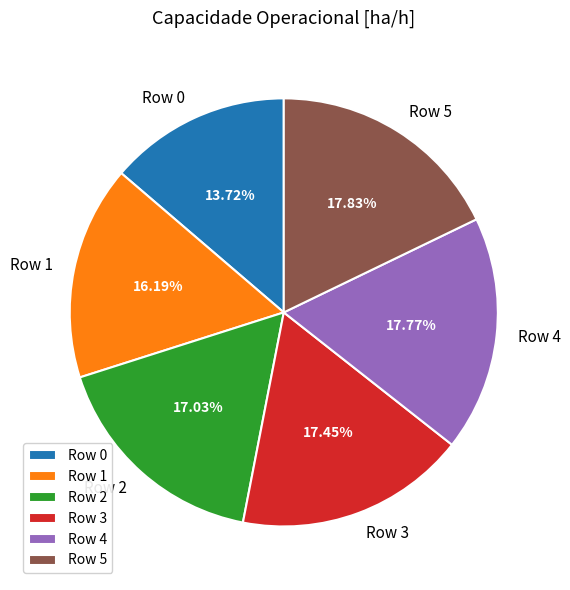

Which has a higher value, Row 0 or Row 3?

Row 3